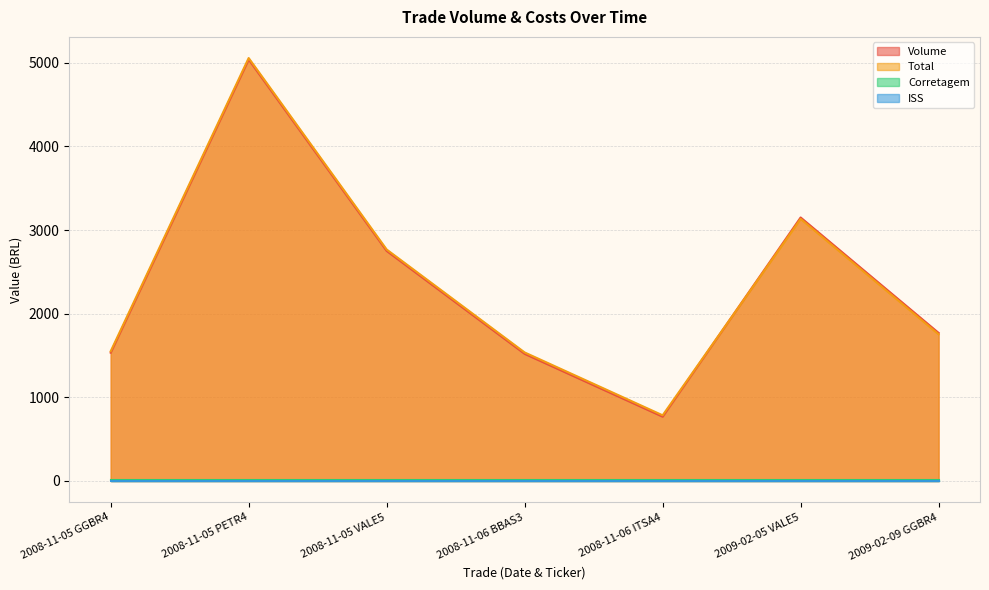

What is the total value across all series at 2008-11-05 VALE5?

5516.9